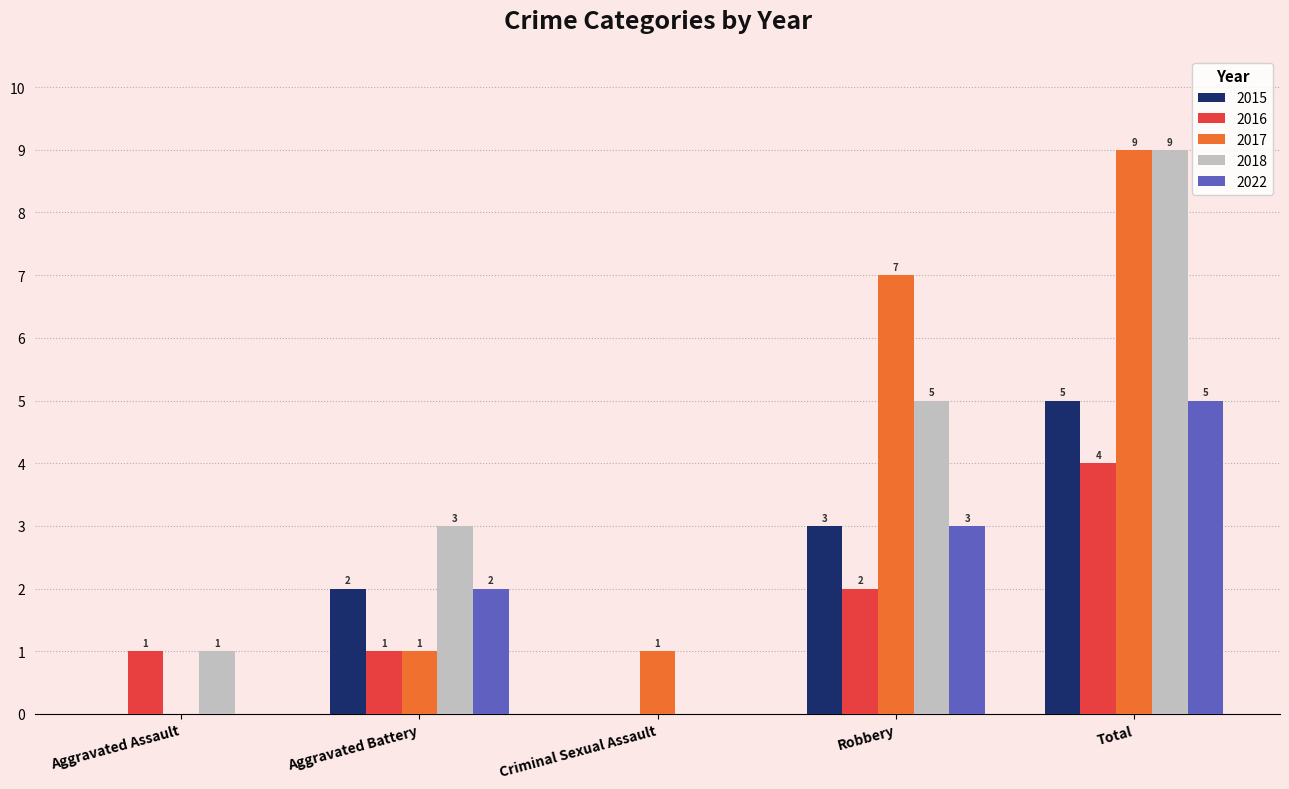

Which series changed the most between Criminal Sexual Assault and Total?

2018